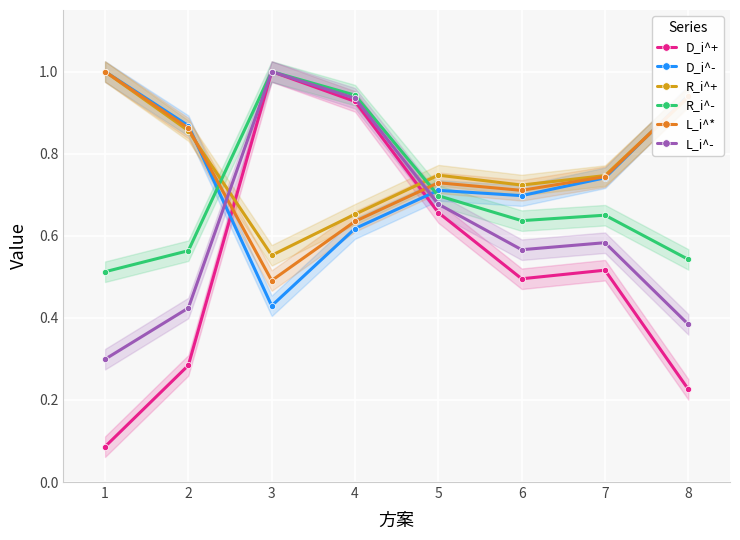

In D_i^-, how many points are higher than both neighbors (excluding endpoints)?

1